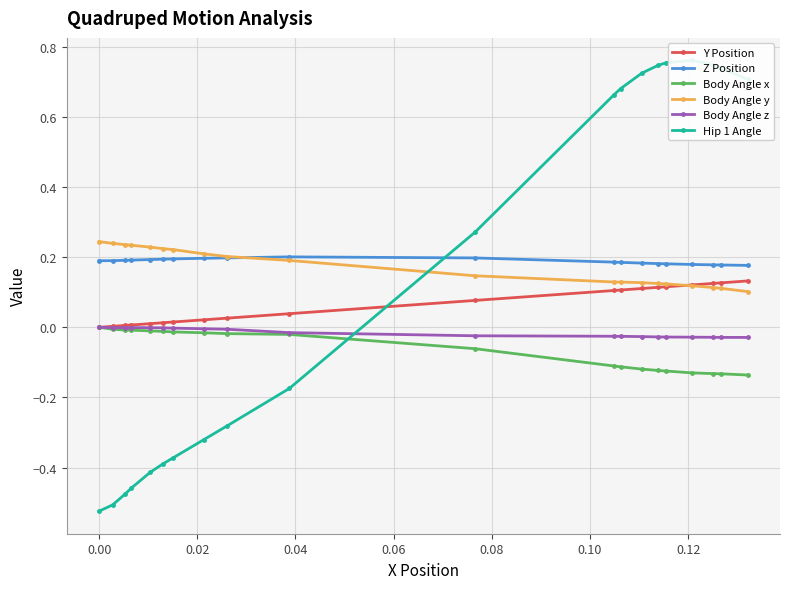

Count the number of data series in this chart.

6